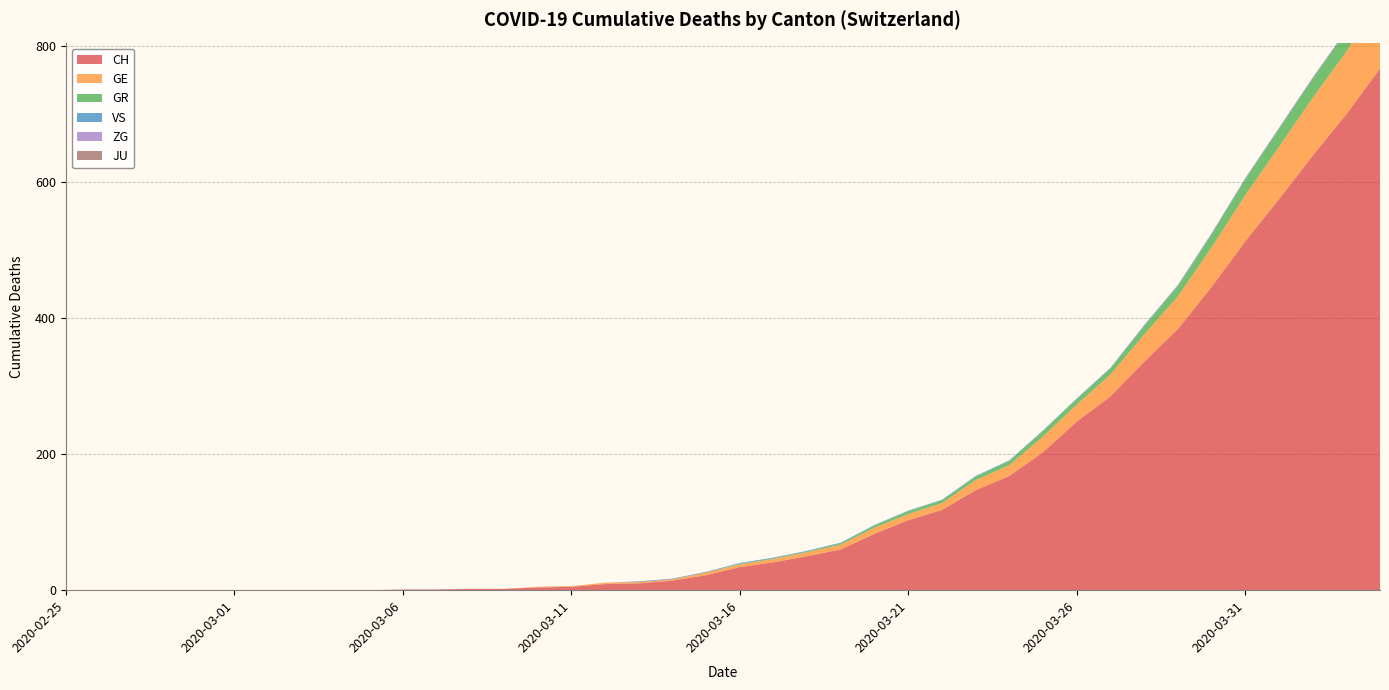

Reading left to right, extract all data points from this chart.

CH: 0	0	0	0	0	0	0	0	0	0	1	1	2	2	4	5	9	10	14	22	34	41	50	60	83	103	118	147	168	203	248	285	336	384	446	513	575	639	700	767
GE: 0	0	0	0	0	0	0	0	0	0	0	0	0	0	1	1	2	2	2	4	4	5	6	7	9	9	10	15	16	23	25	32	40	48	58	68	77	85	92	106
GR: 0	0	0	0	0	0	0	0	0	0	0	0	0	0	0	0	0	0	0	0	1	1	1	2	3	4	4	5	6	8	8	9	12	15	19	23	26	28	30	30
VS: 0	0	0	0	0	0	0	0	0	0	0	0	0	0	0	0	0	1	1	1	1	1	1	1	1	1	1	1	1	1	1	1	1	1	1	1	1	1	1	1
ZG: 0	0	0	0	0	0	0	0	0	0	0	0	0	0	0	0	0	0	0	0	0	0	0	0	0	0	0	0	0	0	0	0	1	1	1	1	1	1	1	2
JU: 0	0	0	0	0	0	0	0	0	0	0	0	0	0	0	0	0	0	0	0	0	0	0	0	0	0	0	0	0	0	0	0	0	0	0	0	0	0	0	0